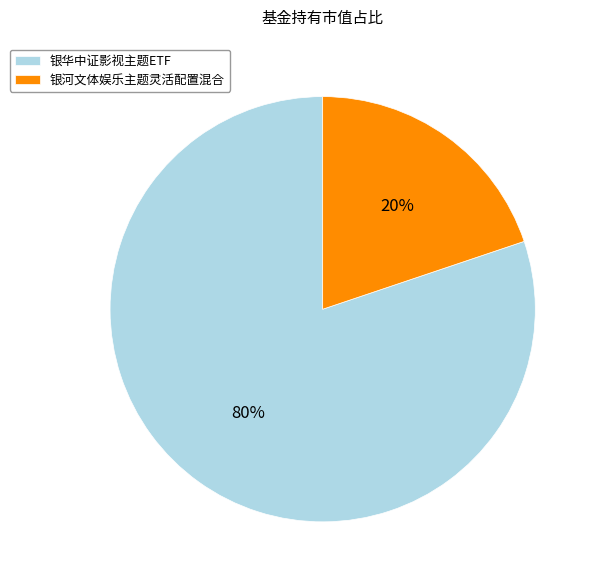

Between 银河文体娱乐主题灵活配置混合 and 银华中证影视主题ETF, which is larger?

银华中证影视主题ETF